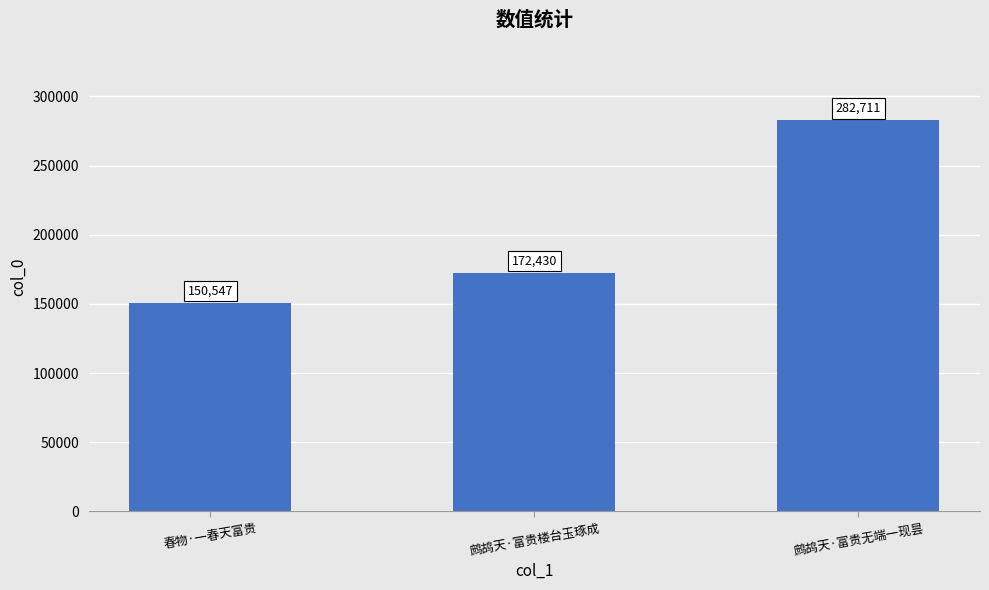

Reading left to right, extract all data points from this chart.

春物·一春天富贵=150547	鹧鸪天·富贵楼台玉琢成=172430	鹧鸪天·富贵无端一现昙=282711